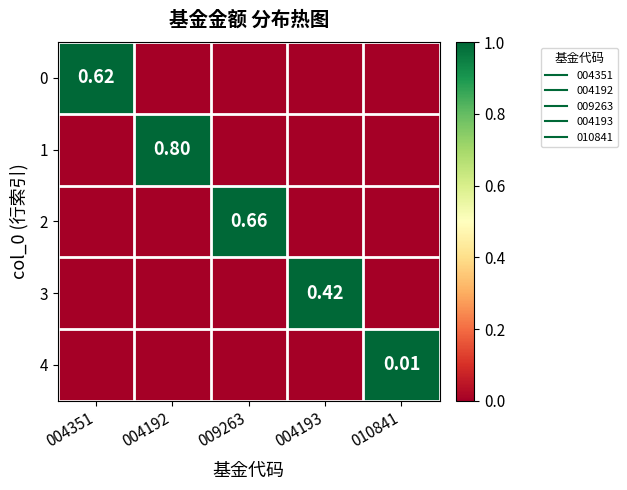

True or false: 2 has a value of 1 at 009263.

True